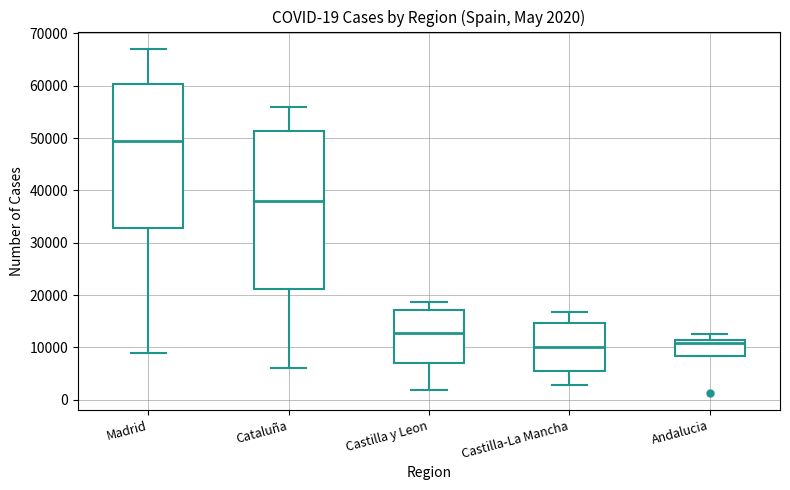

Which box is the tallest, from its lower edge to its upper edge?

Cataluña